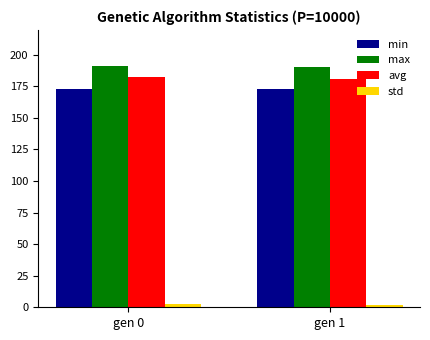

What is the average value of the std series?

2.1